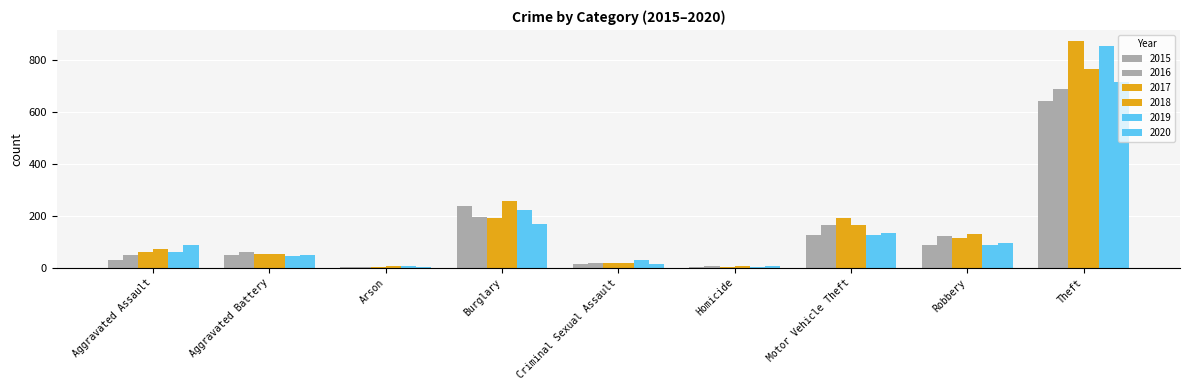

At which label does 2019 first exceed 61?

Burglary